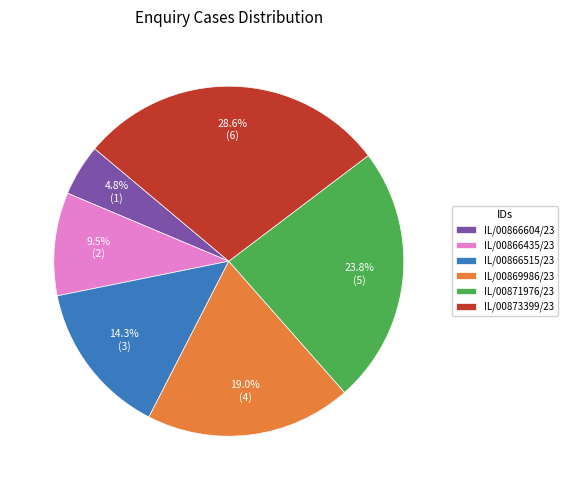

Which has a higher value, IL/00866435/23 or IL/00866515/23?

IL/00866515/23